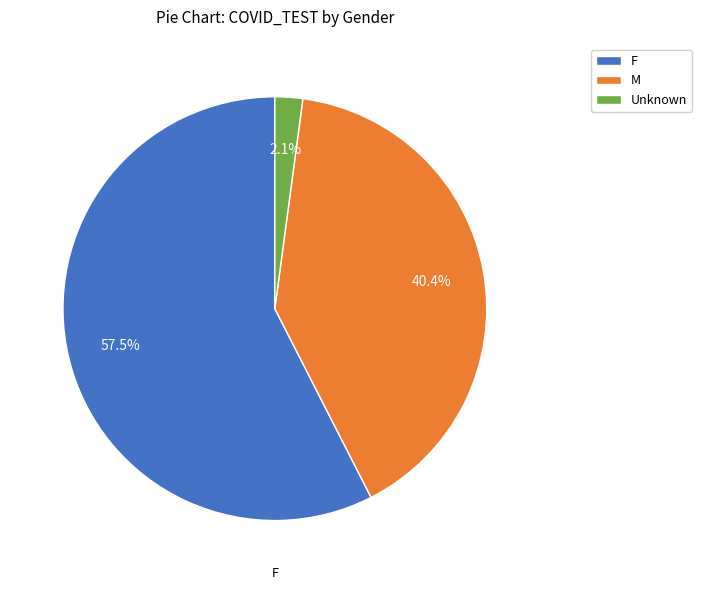

To the nearest percent, what is the difference between the F and M slice percentages?

17%